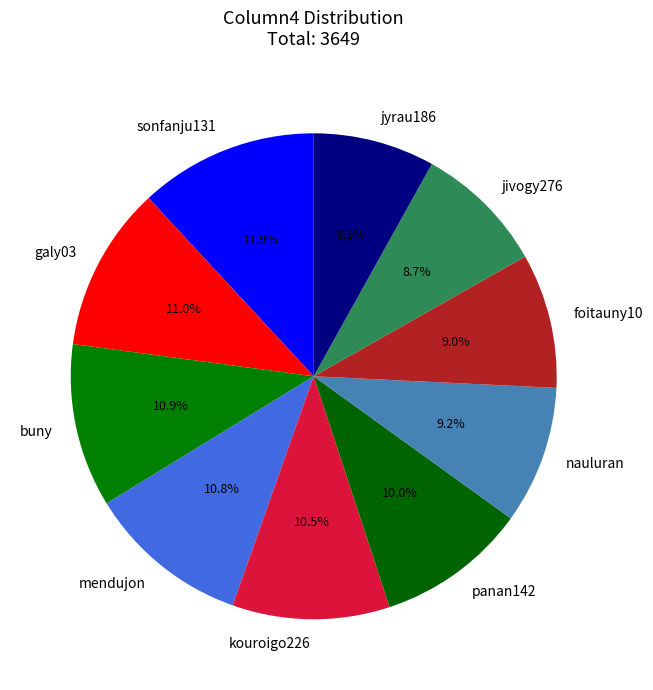

What percentage is the buny slice, to the nearest percent?

11%